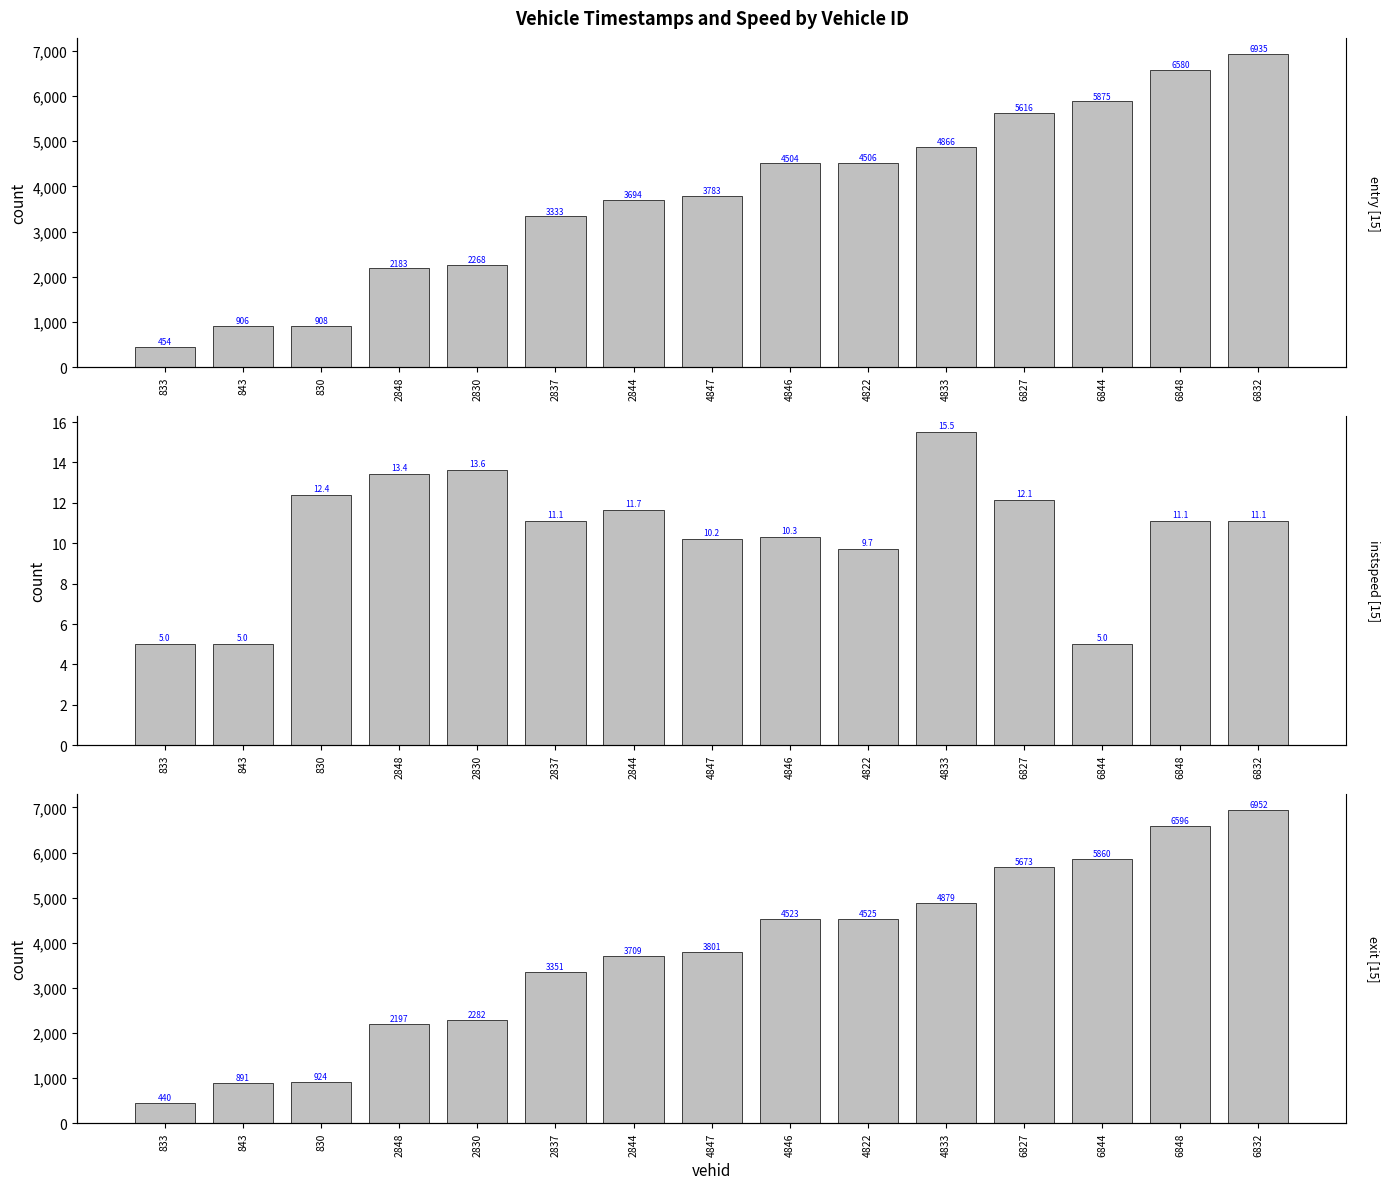

What is the label of the 6th bar from the right?

4822